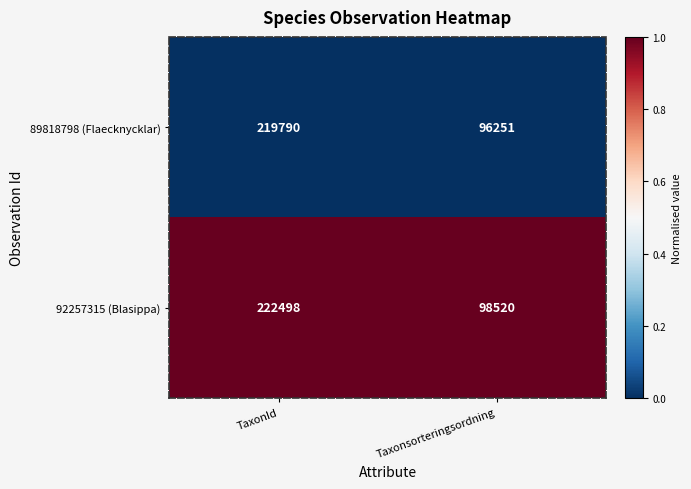

Which series has the widest spread of values?

92257315 (Blasippa)